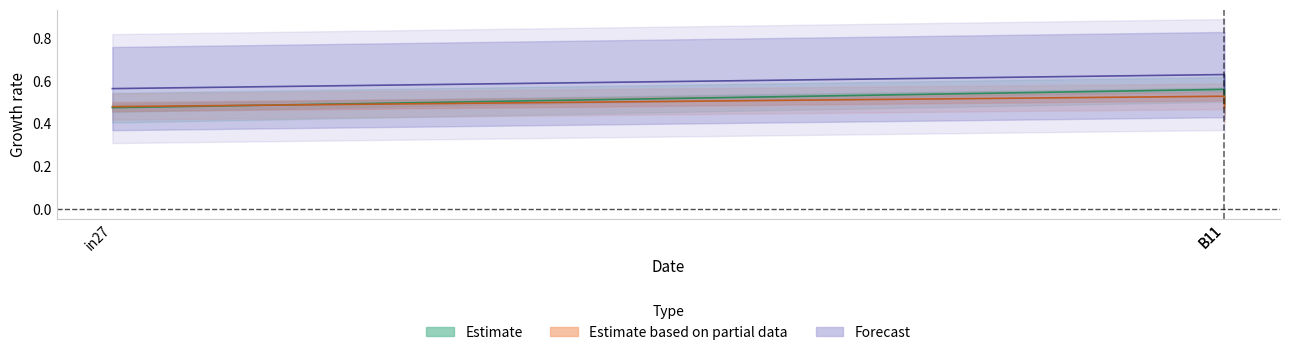

True or false: job544_scenario0_1096 has a value of 0.8 at in27.

False